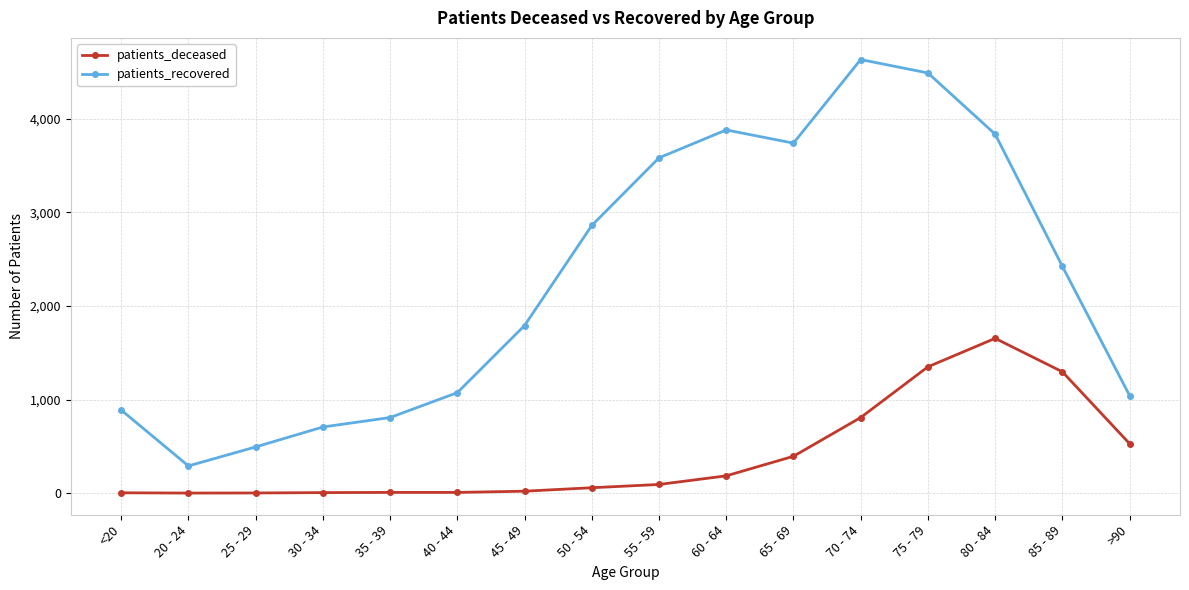

What is the sum of the patients_deceased values at 30 - 34 and 40 - 44?

14